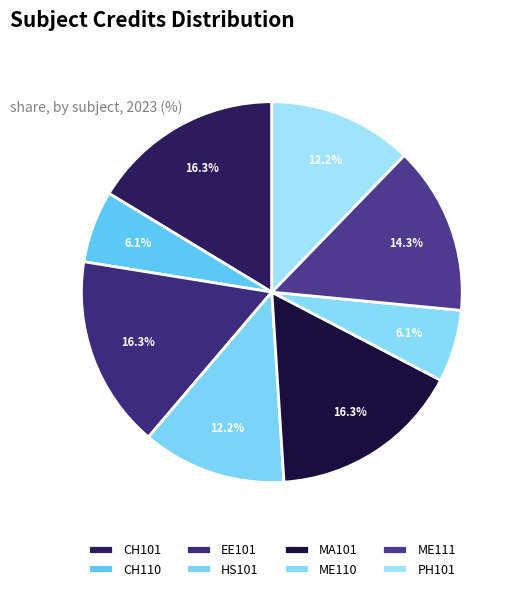

Count the number of slices in the pie.

8